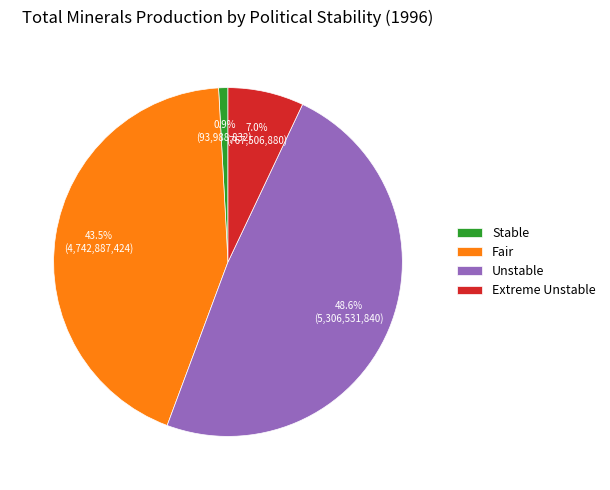

What is the largest slice in the pie chart?

Unstable